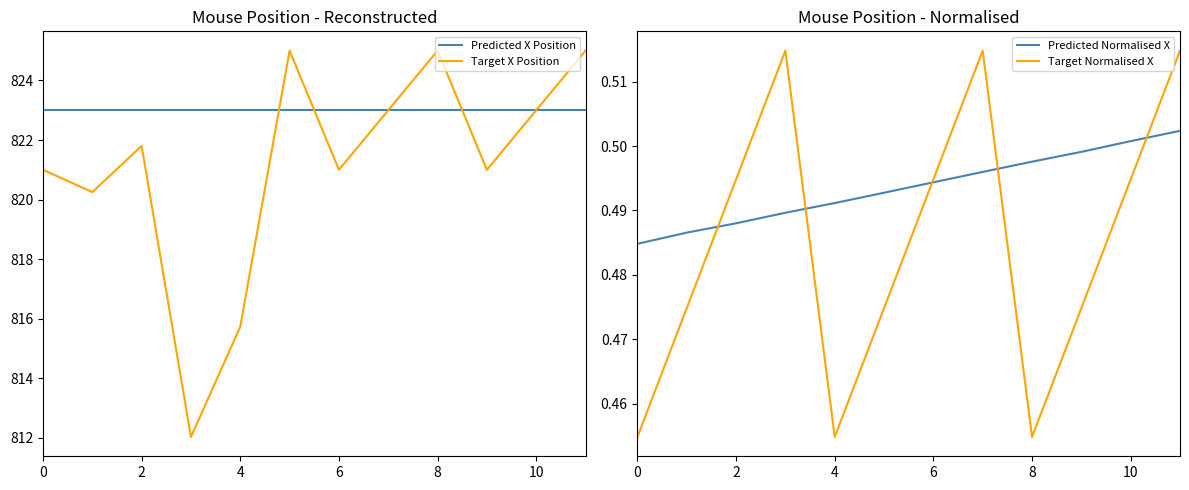

The Target X Position series shows 1410.6 at 2. True or false?

False